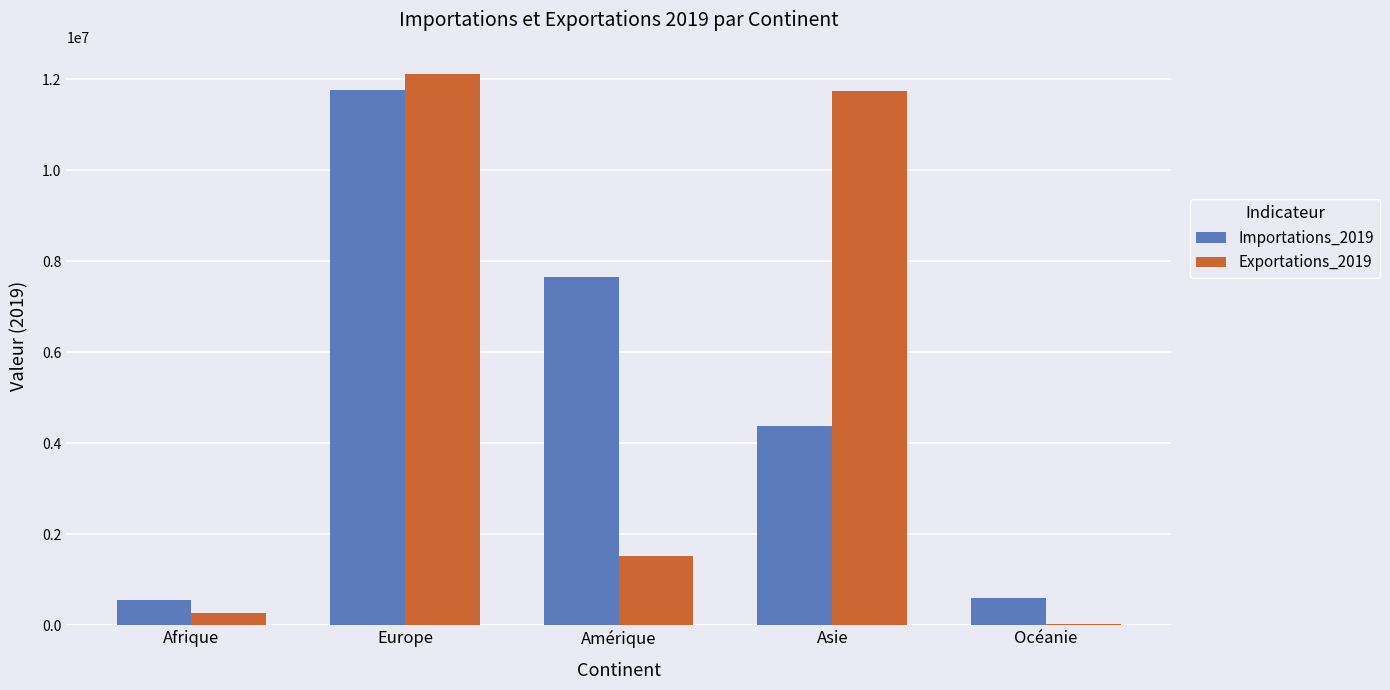

What is the total value across all series at Amérique?

9186000